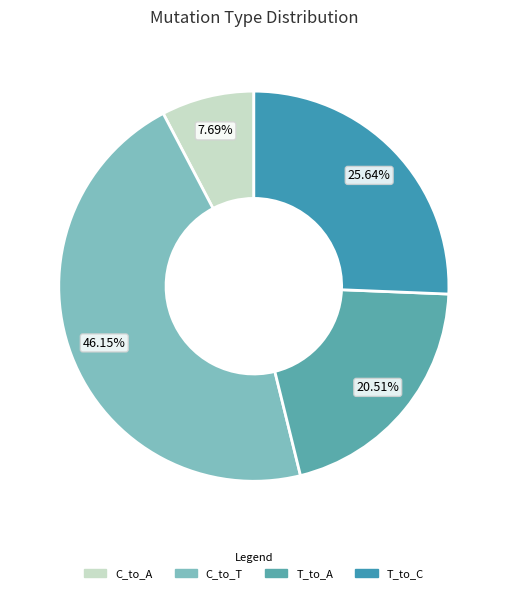

To the nearest percent, what is the average slice percentage?

25%